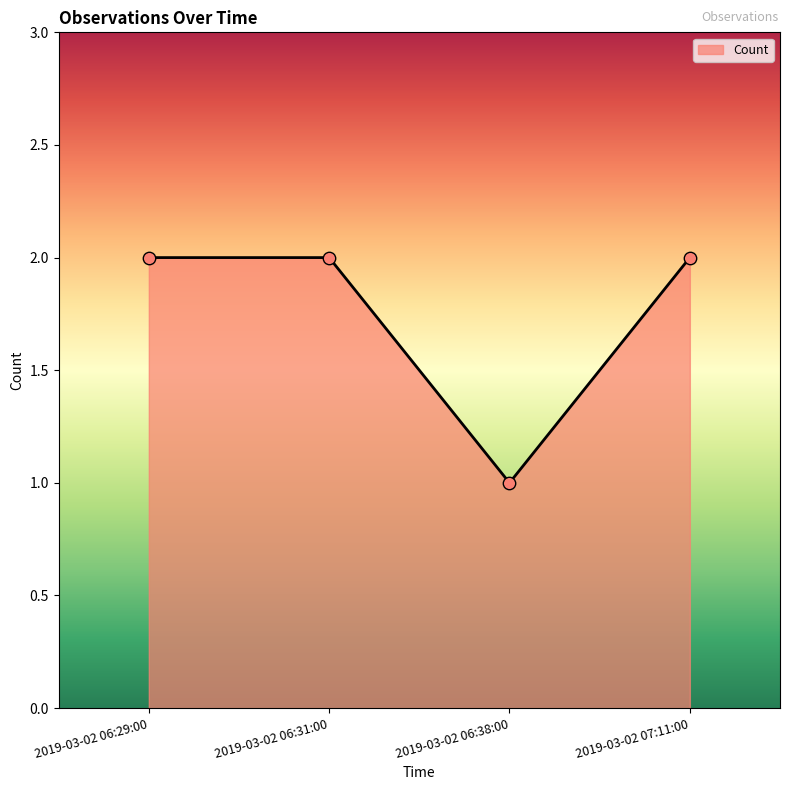

What is the ratio of the value at 2019-03-02 06:31:00 to the value at 2019-03-02 06:38:00?

2.0